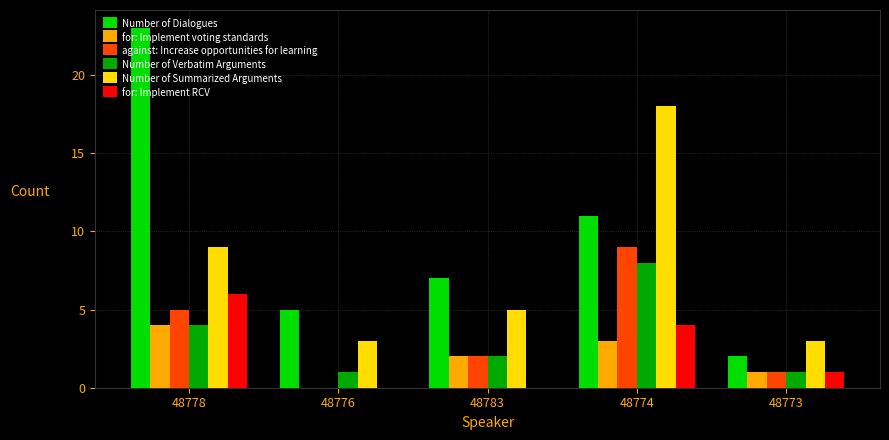

At which label is against: Increase opportunities for learning closest to 4?

48778